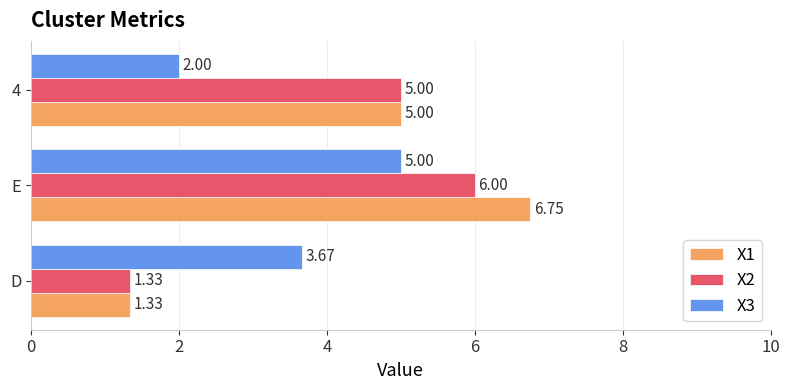

Which category has the highest value in the X3 series?

E